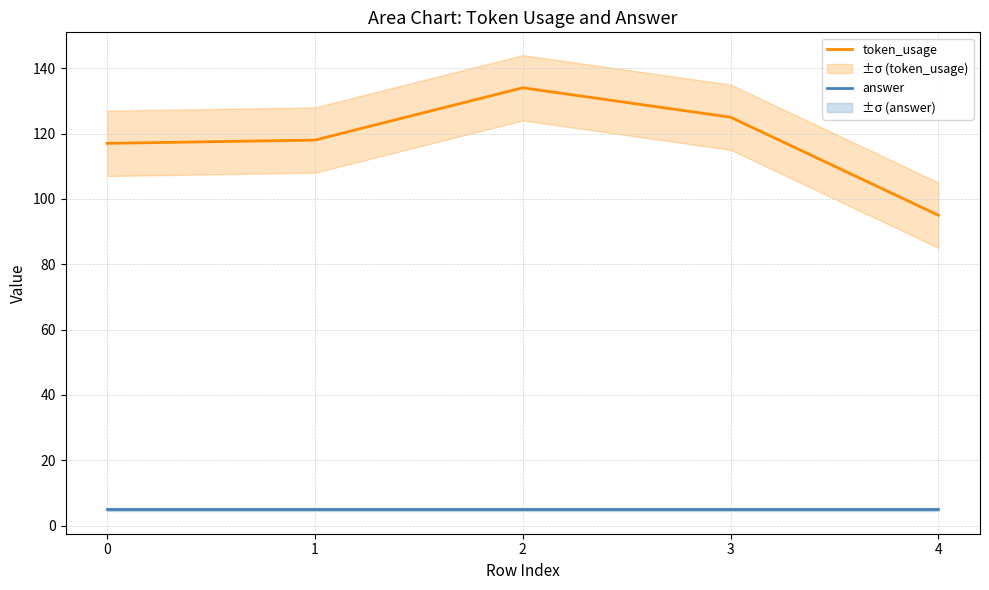

True or false: token_usage has a value of 117 at 0.

True